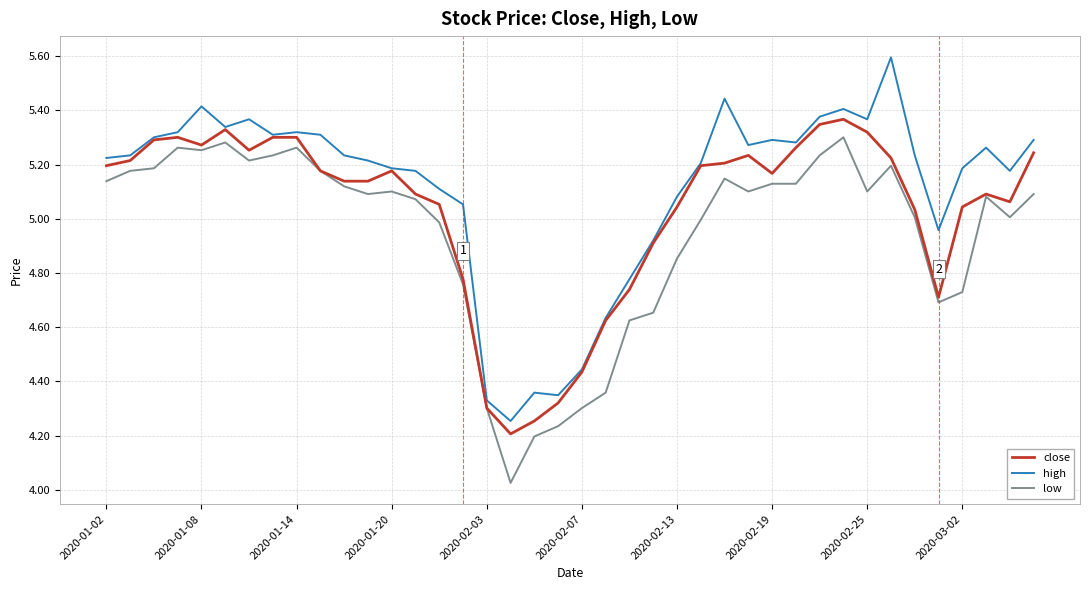

List the series in order of their overall mean, lowest first.

low, close, high